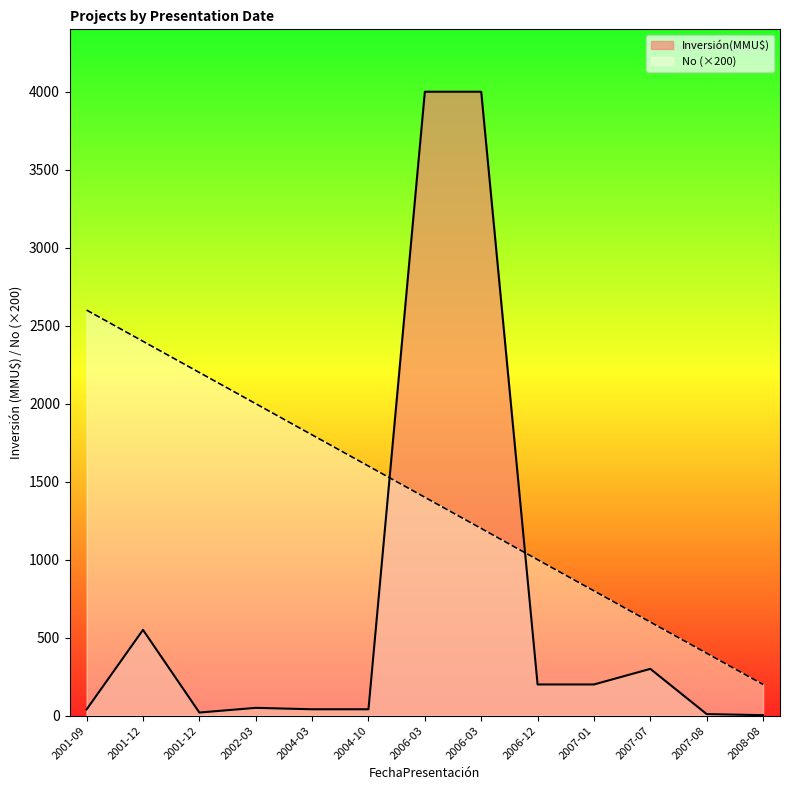

Read the Inversión(MMU$) value at 2001-09.

40.0